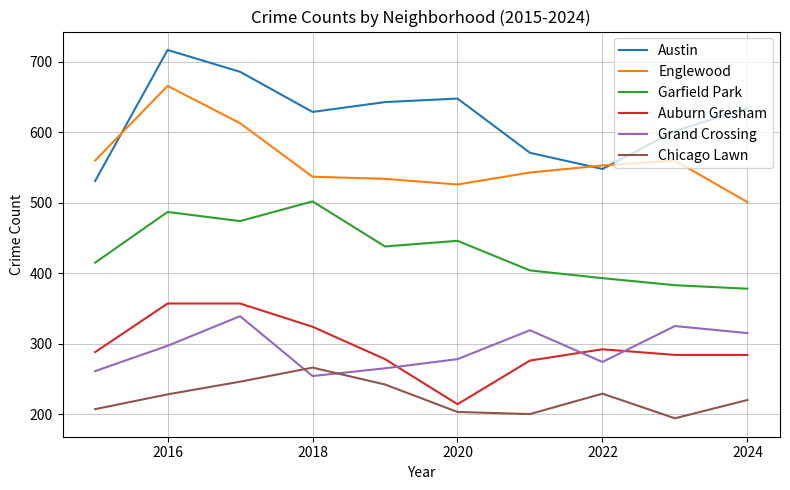

True or false: Garfield Park and Austin intersect in this chart.

False